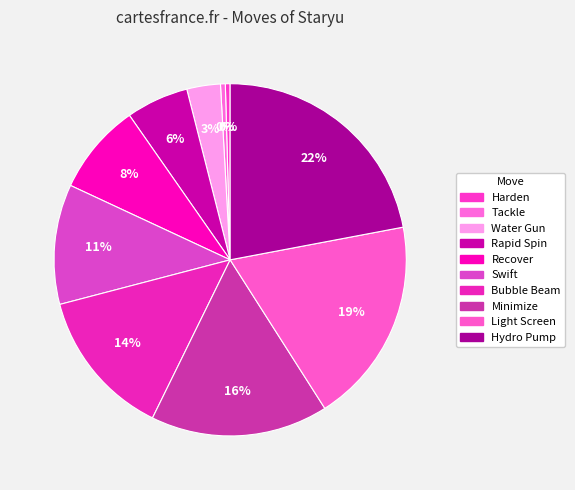

To the nearest percent, what is the average slice percentage?

10%